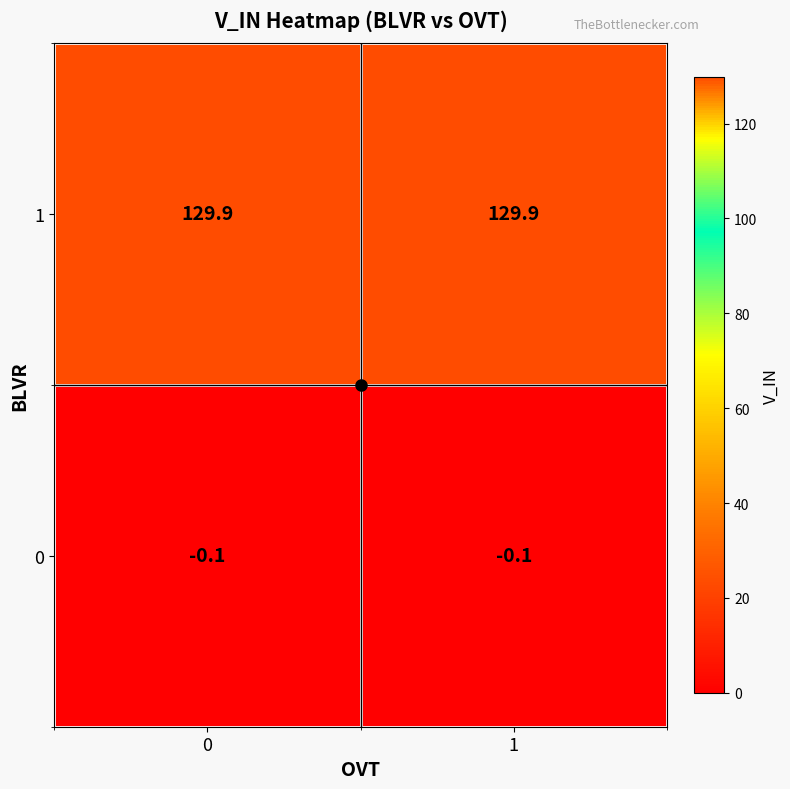

What is the total value across all series at 0?

129.8